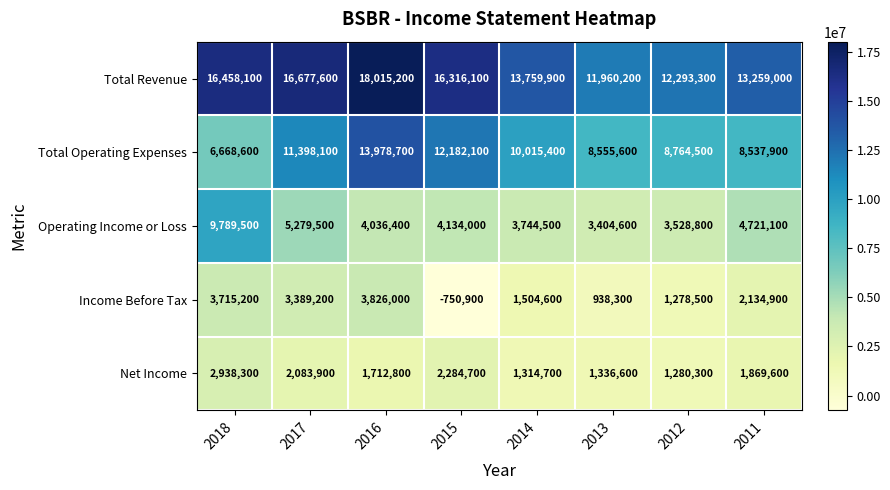

What is the difference between the Income Before Tax values at 2018 and 2014?

2210600